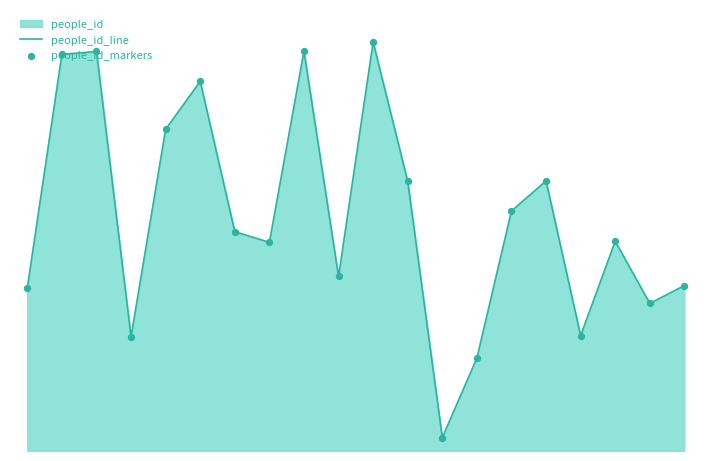

Is the value of people_id_markers at 9 greater than the value of people_id_line at 9?

No